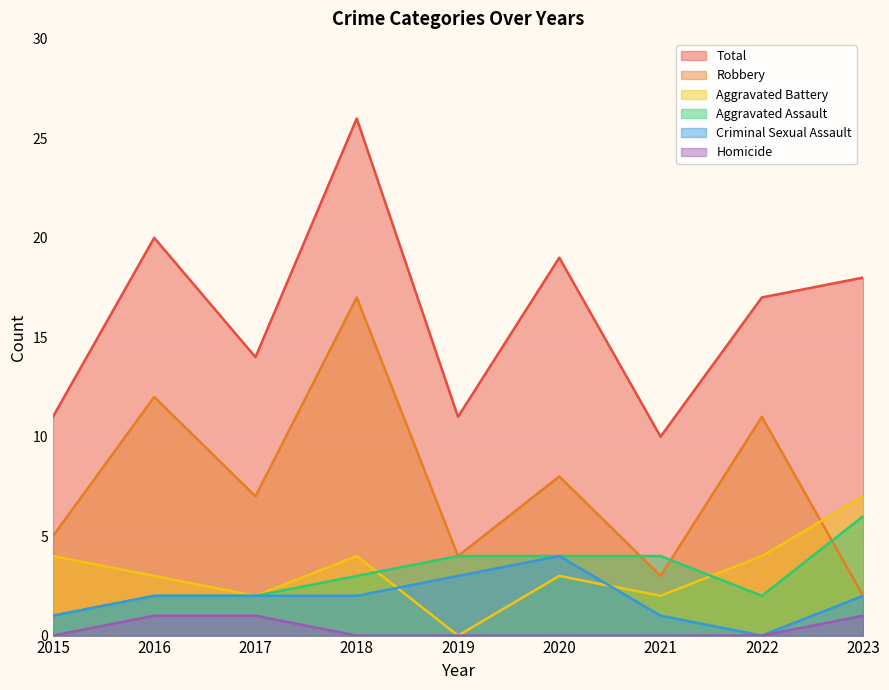

What are all the series names shown in the legend?

Total, Robbery, Aggravated Battery, Aggravated Assault, Criminal Sexual Assault, Homicide